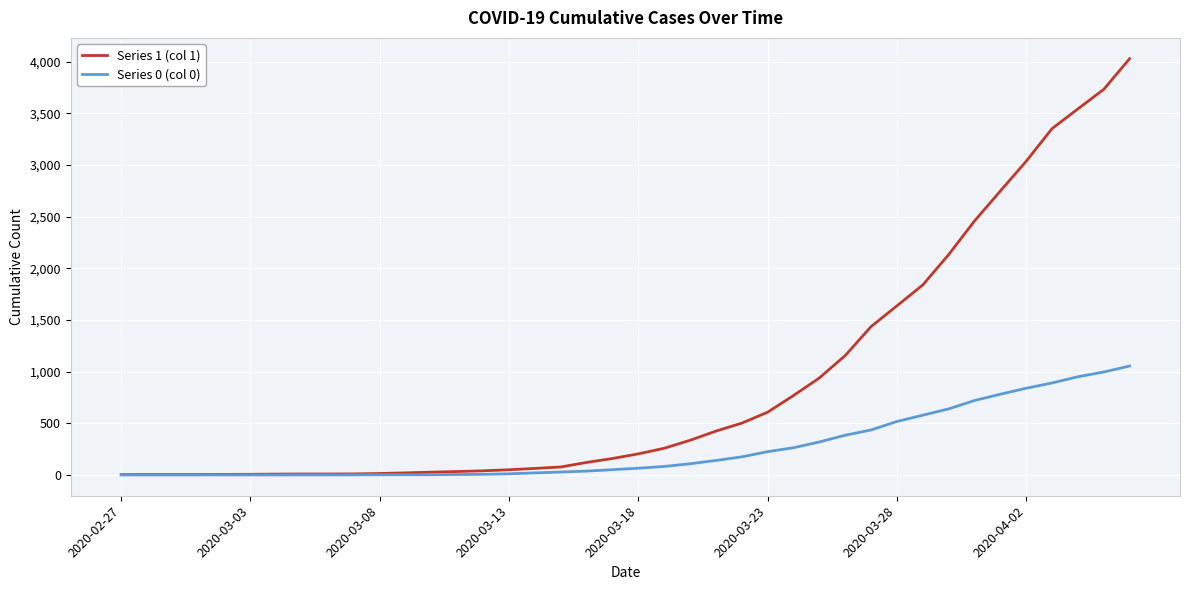

Which series has the largest total across all categories?

Series 1 (col 1)